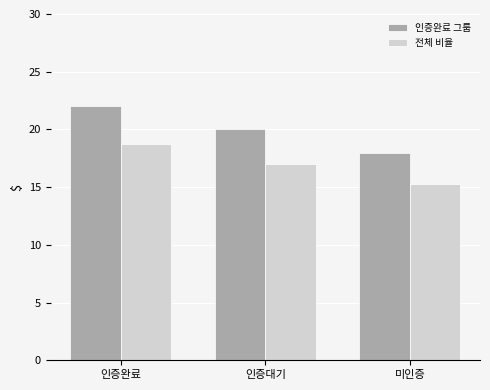

Rank the categories by 인증완료 그룹 value from lowest to highest.

미인증, 인증대기, 인증완료